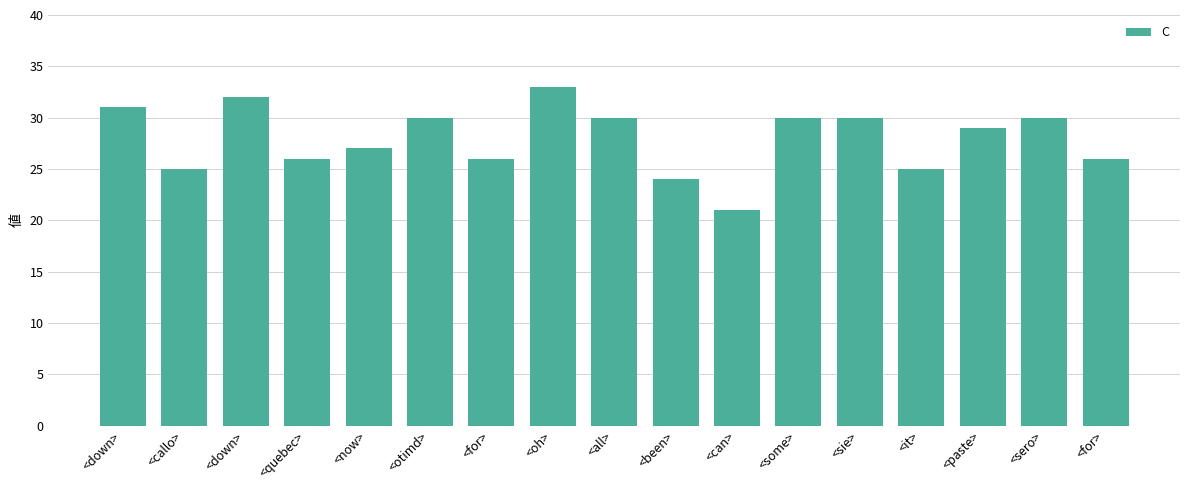

Where does the data first go above 29?

<down>